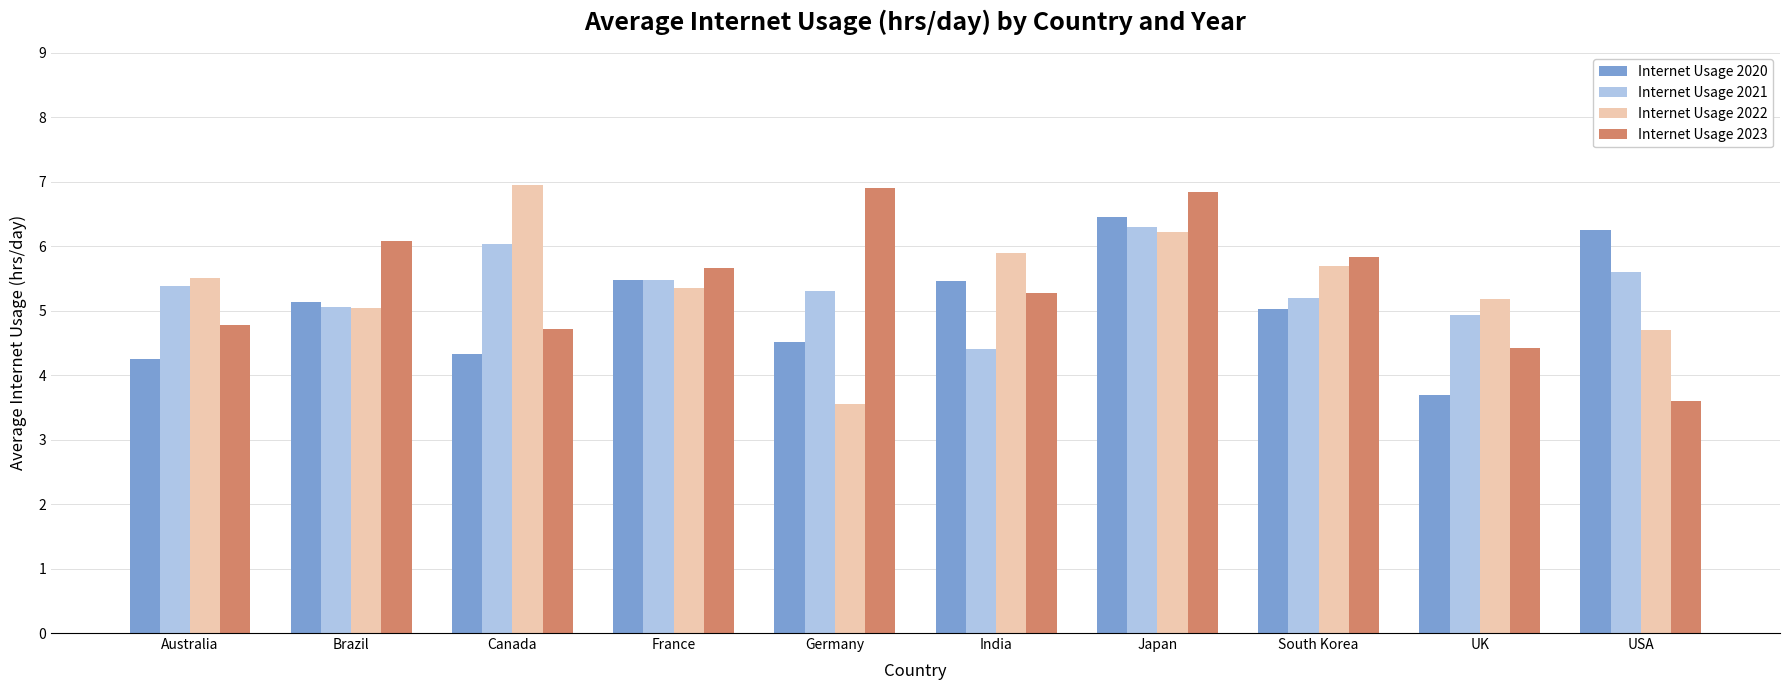

How many data points in Internet Usage 2022 are less than 5?

2